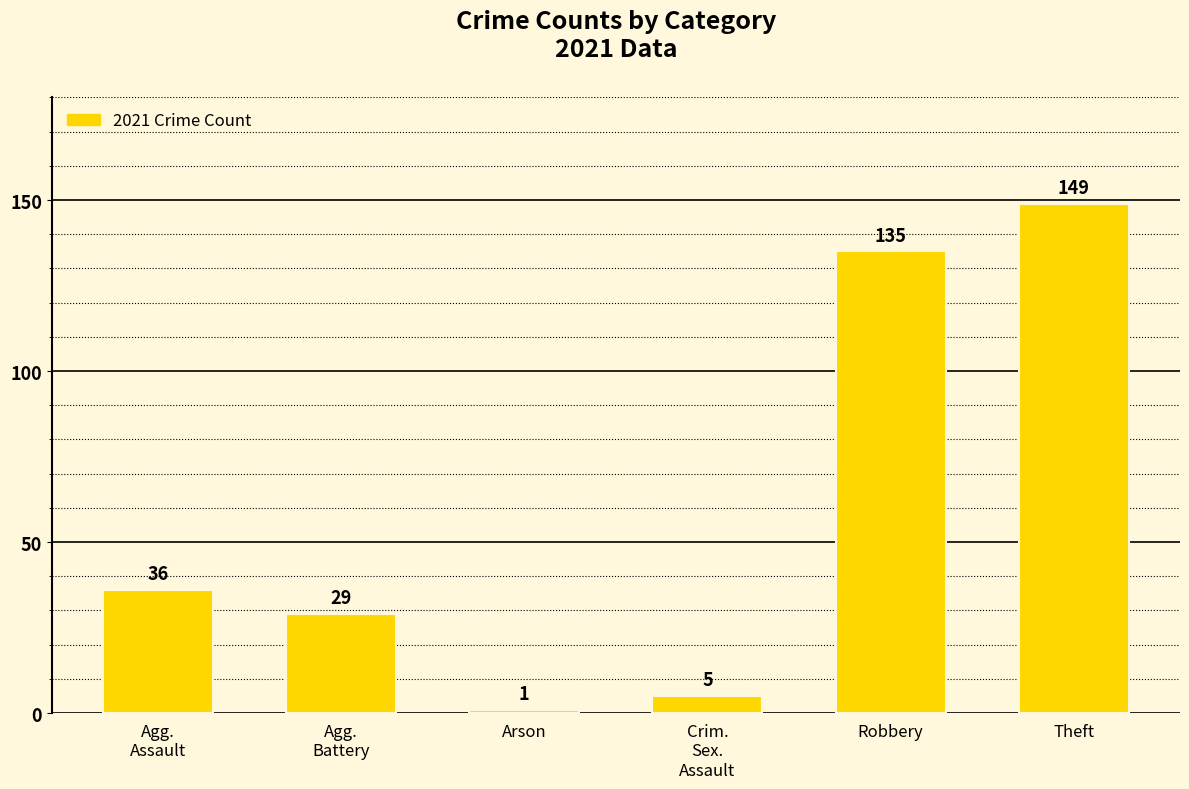

How many categories are shown in the chart?

6